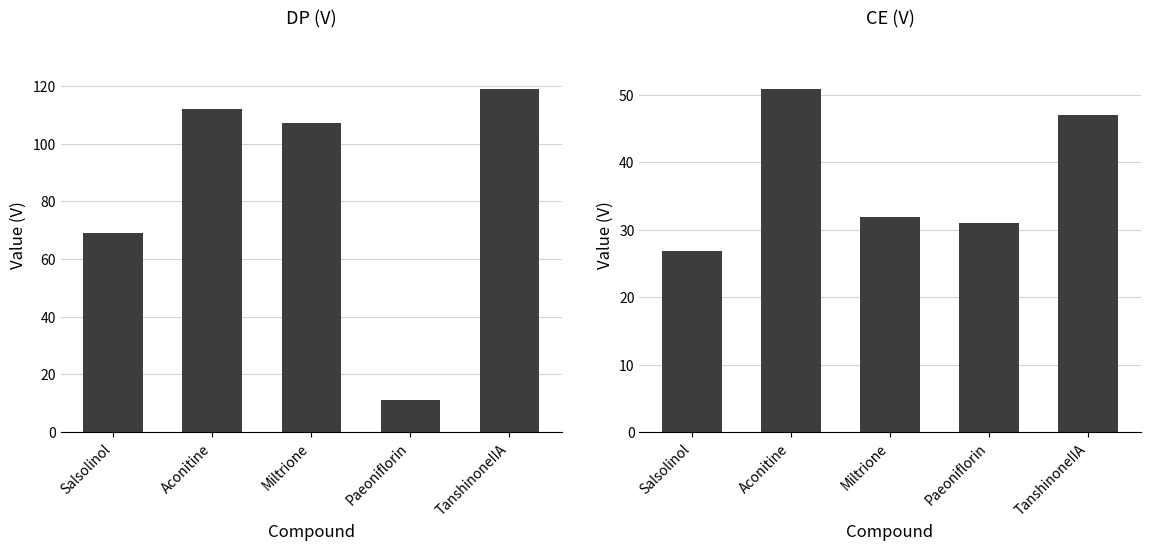

What is the approximate value of CE (V) at Paeoniflorin?

30.9